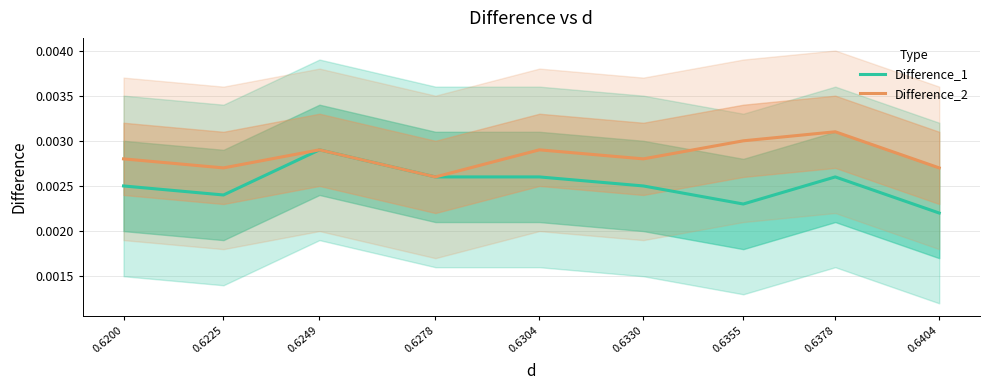

The value of Difference_1 at 0.6200 is 0.0. True or false?

False